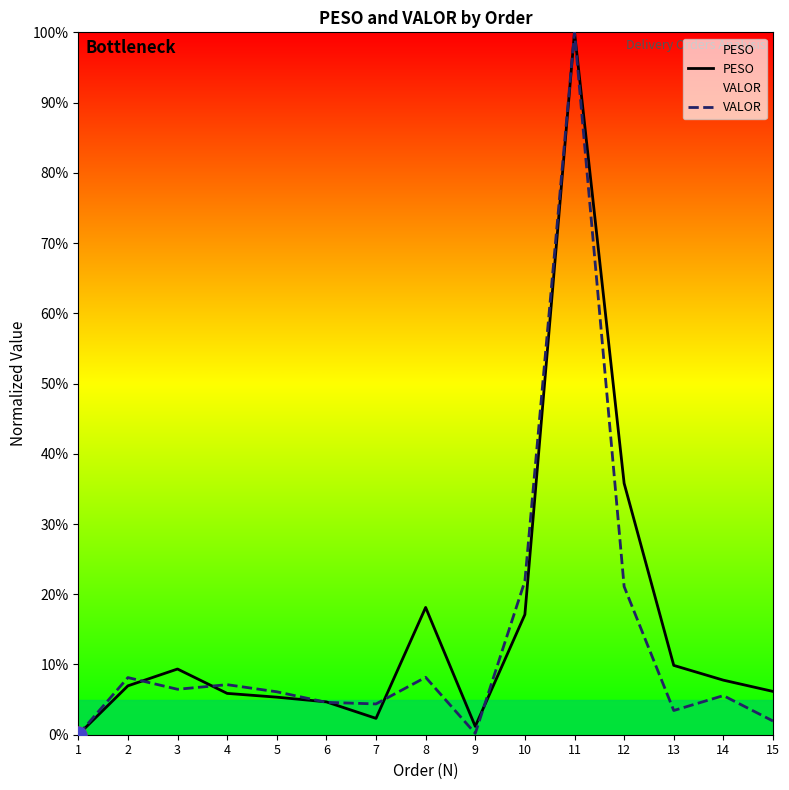

Which series has the largest total across all categories?

PESO